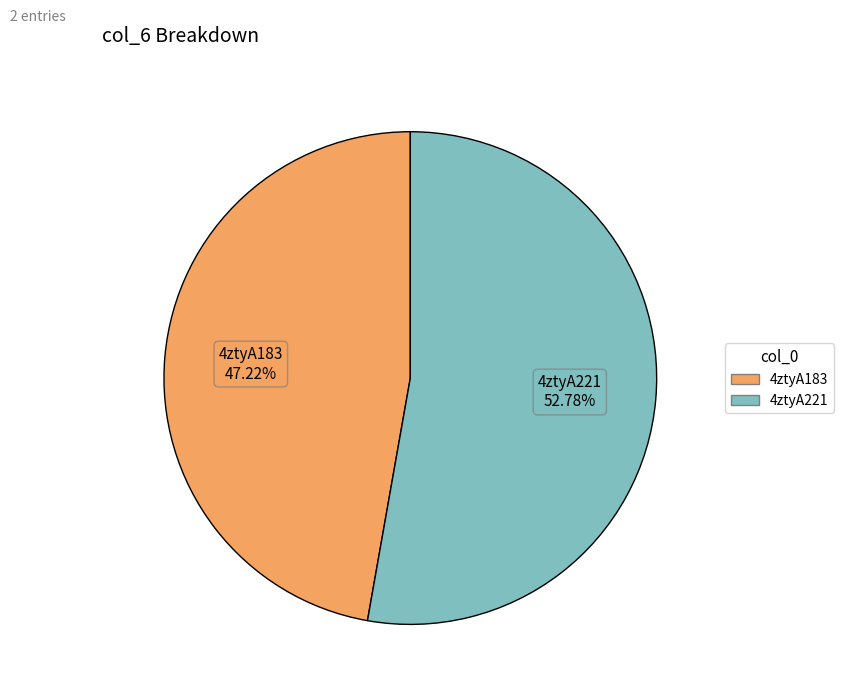

To the nearest percent, what is the difference between the largest and smallest slice percentages?

6%